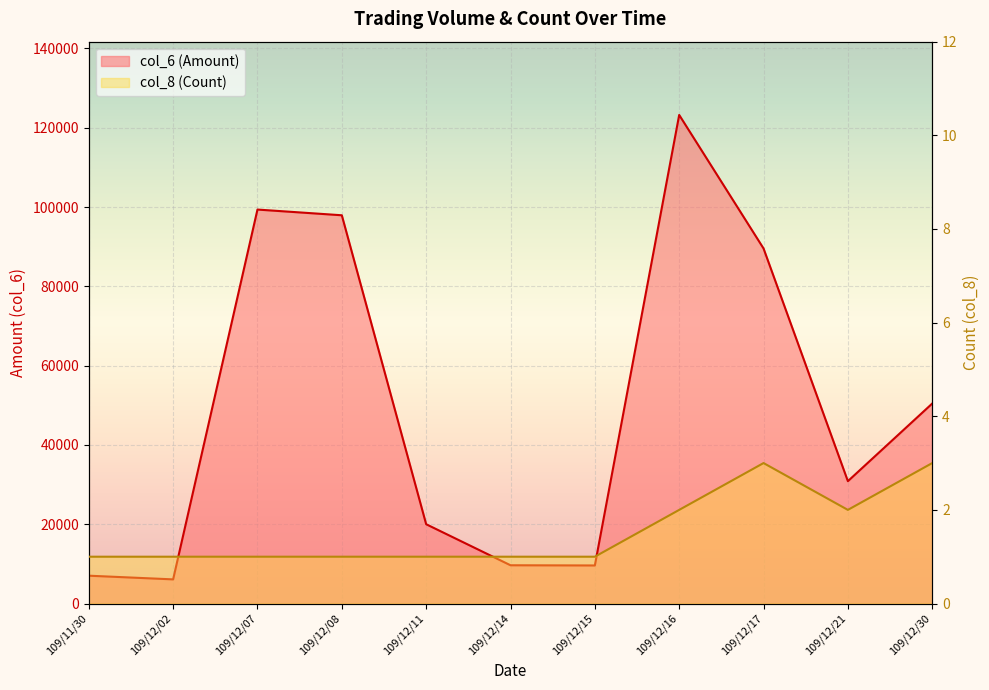

Reading right to left, extract all data points from this chart.

col_6 (Amount): 50440	30860	89550	123220	9600	9650	20000	97920	99360	6090	7020
col_8 (Count): 3	2	3	2	1	1	1	1	1	1	1